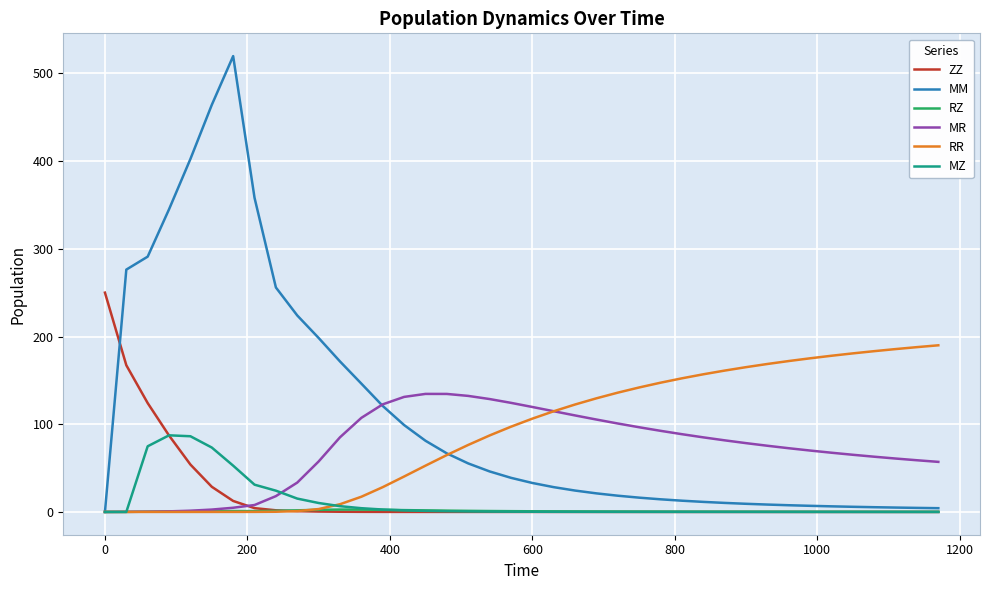

List the series in order of their peak value, highest first.

MM, ZZ, RR, MR, MZ, RZ